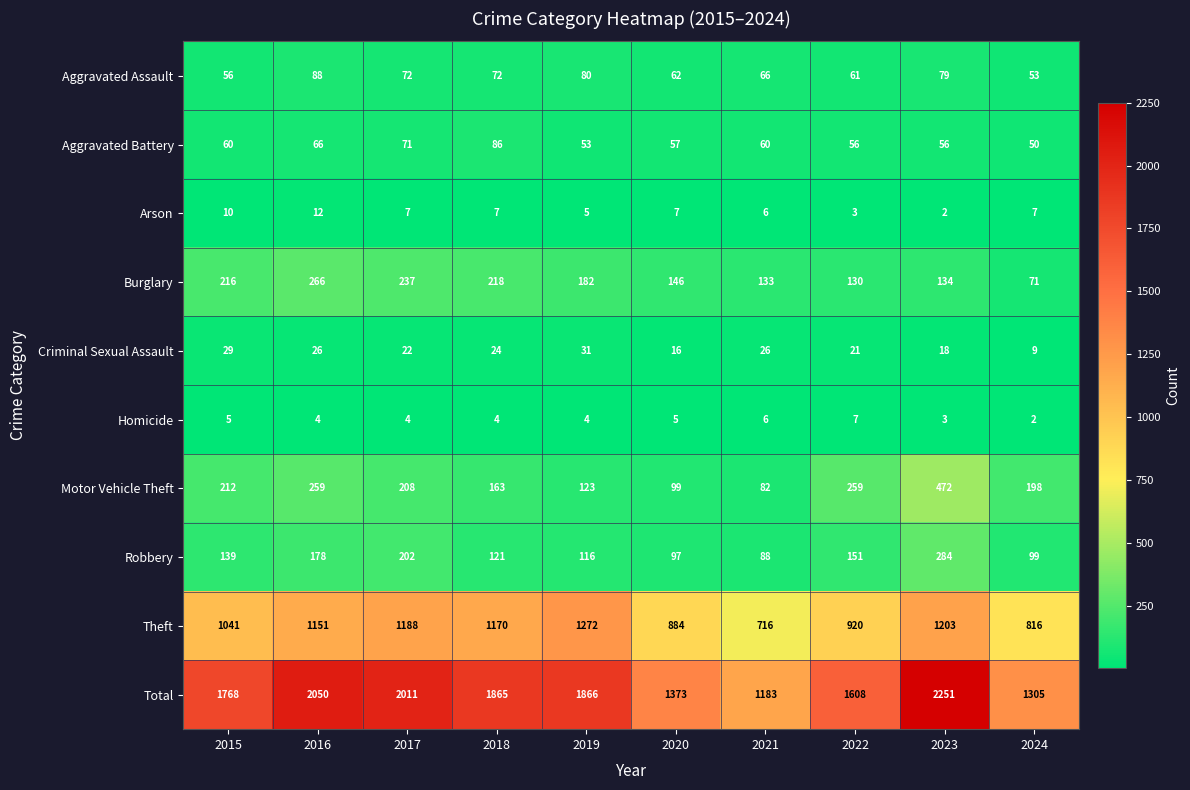

What is the sum of all Arson values?

66